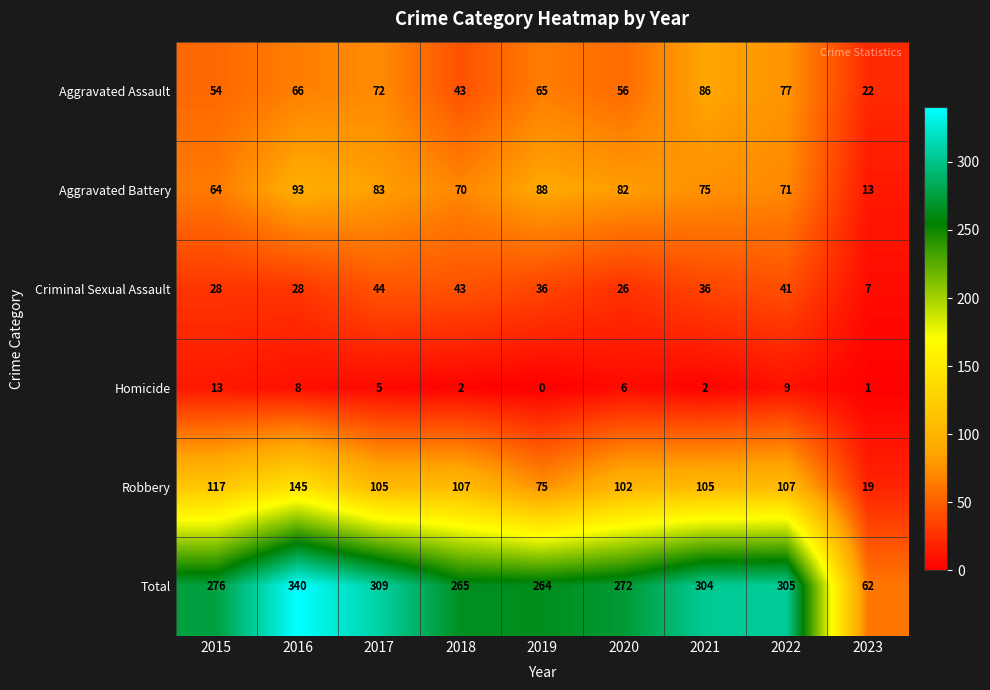

Rank the series at 2016 from highest to lowest value.

Total, Robbery, Aggravated Battery, Aggravated Assault, Criminal Sexual Assault, Homicide